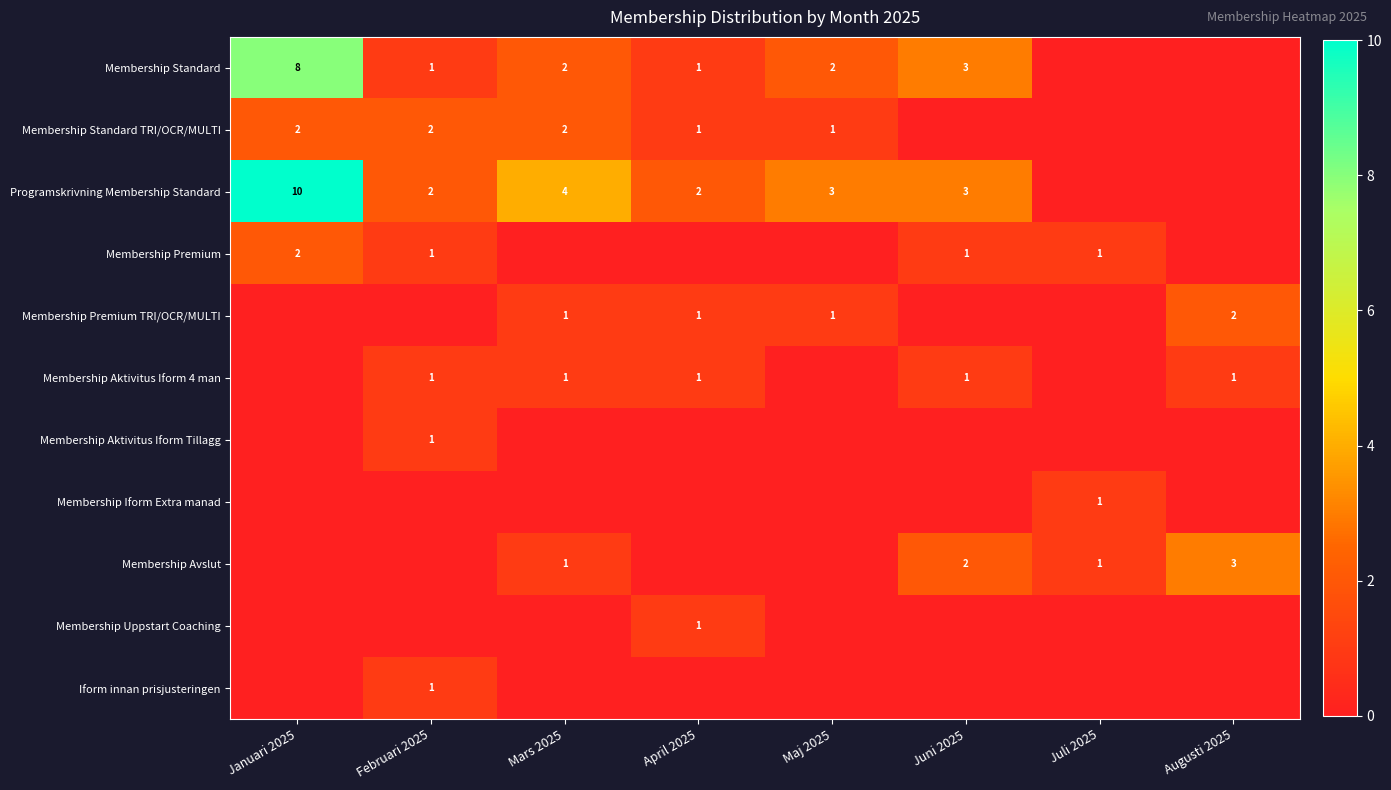

The value of Membership Premium TRI/OCR/MULTI at Maj 2025 is 1. True or false?

True